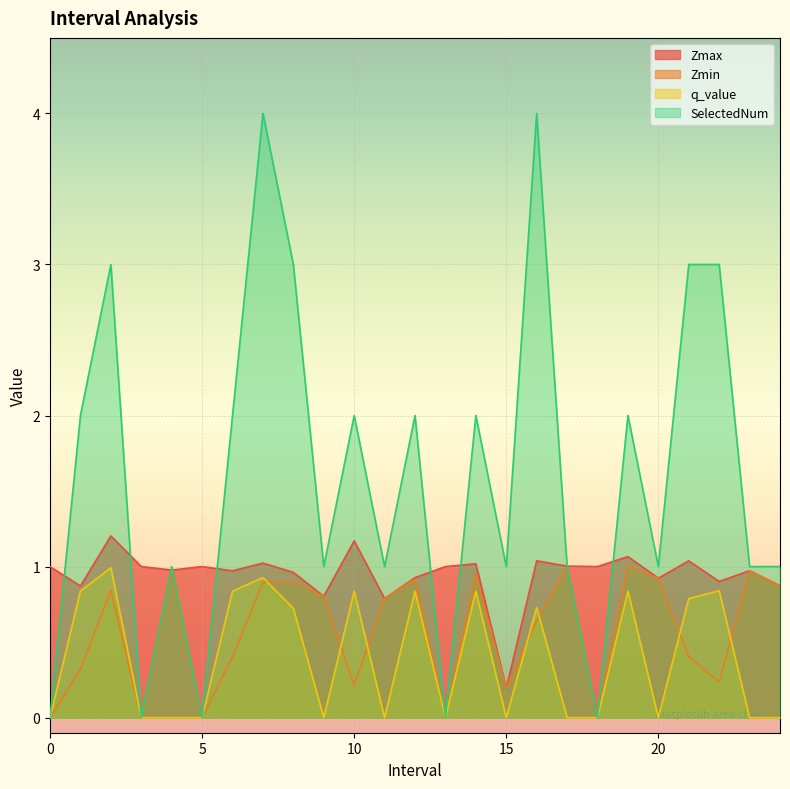

The value of q_value at 17.0 is -0.6. True or false?

False